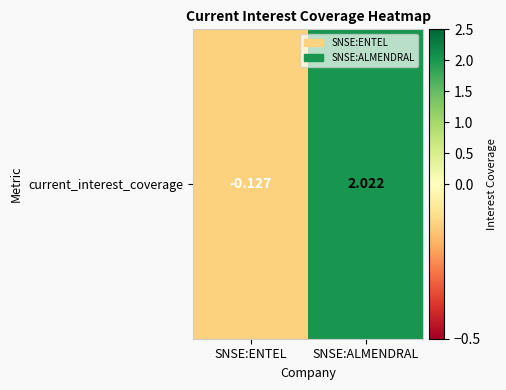

Which category has the highest value across all series?

SNSE:ALMENDRAL